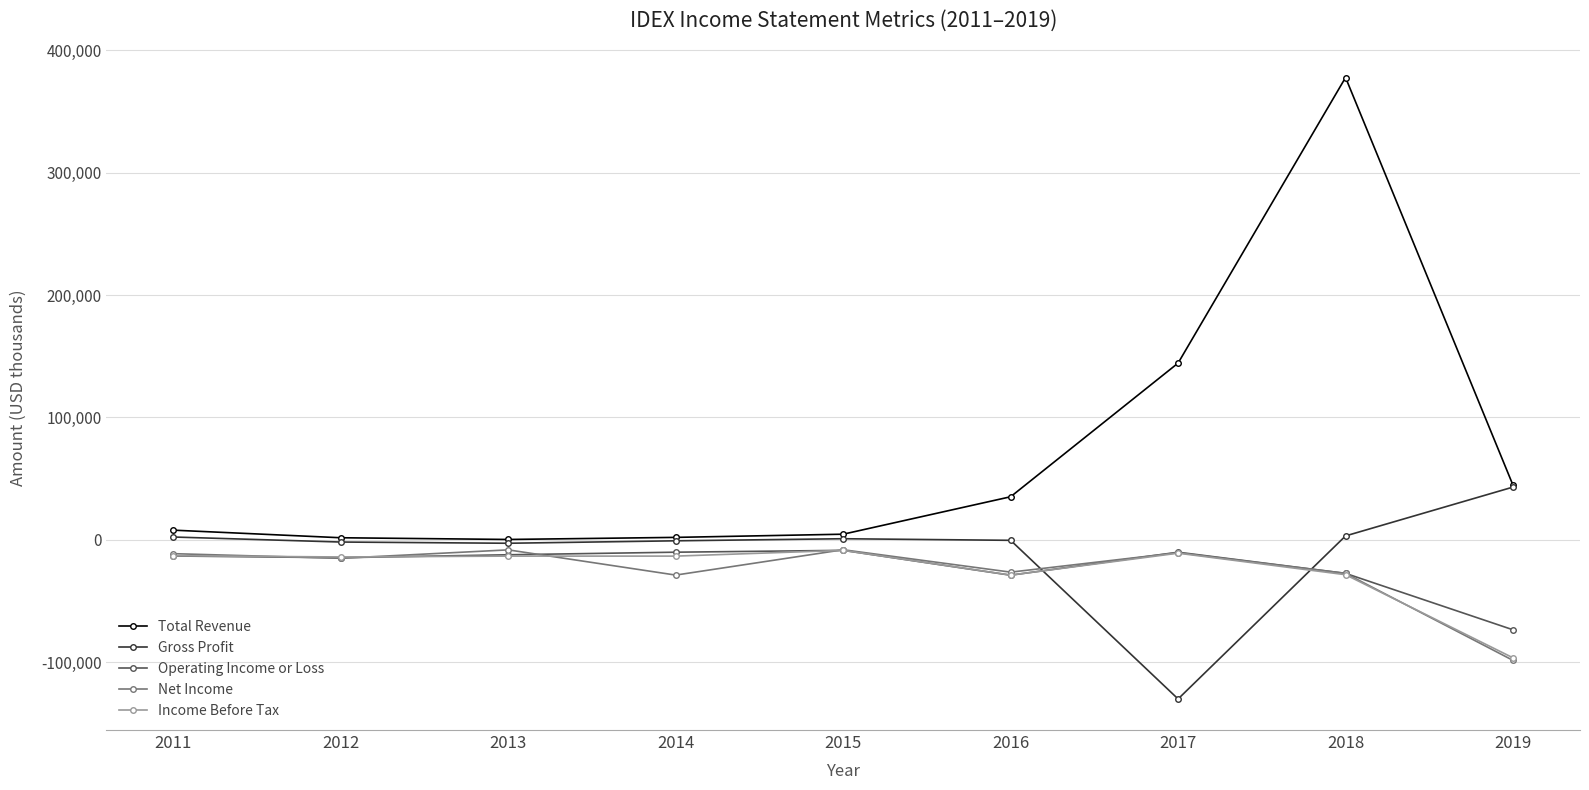

Which series has the widest spread of values?

Total Revenue